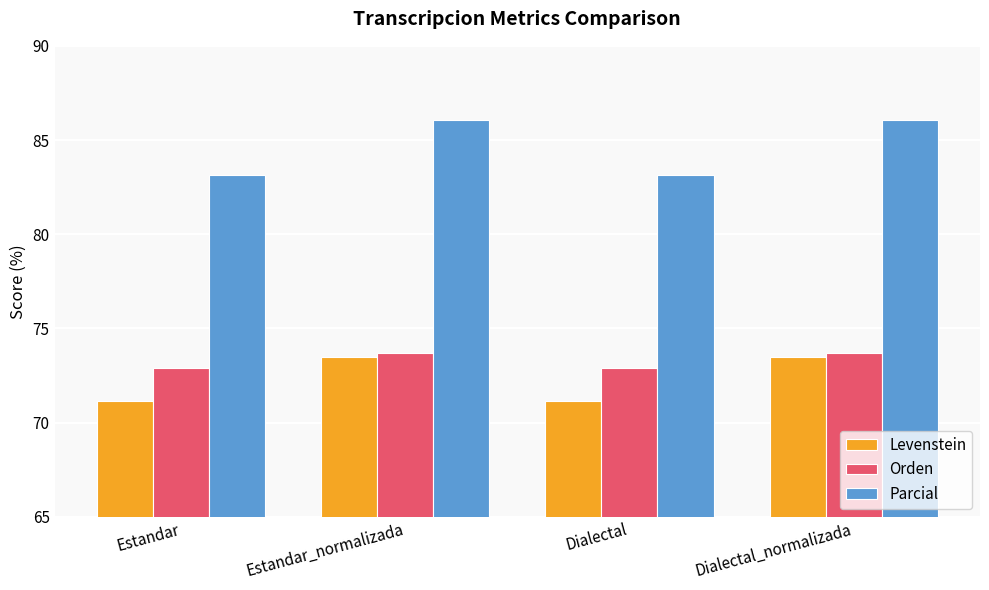

How many bars are there in total?

12